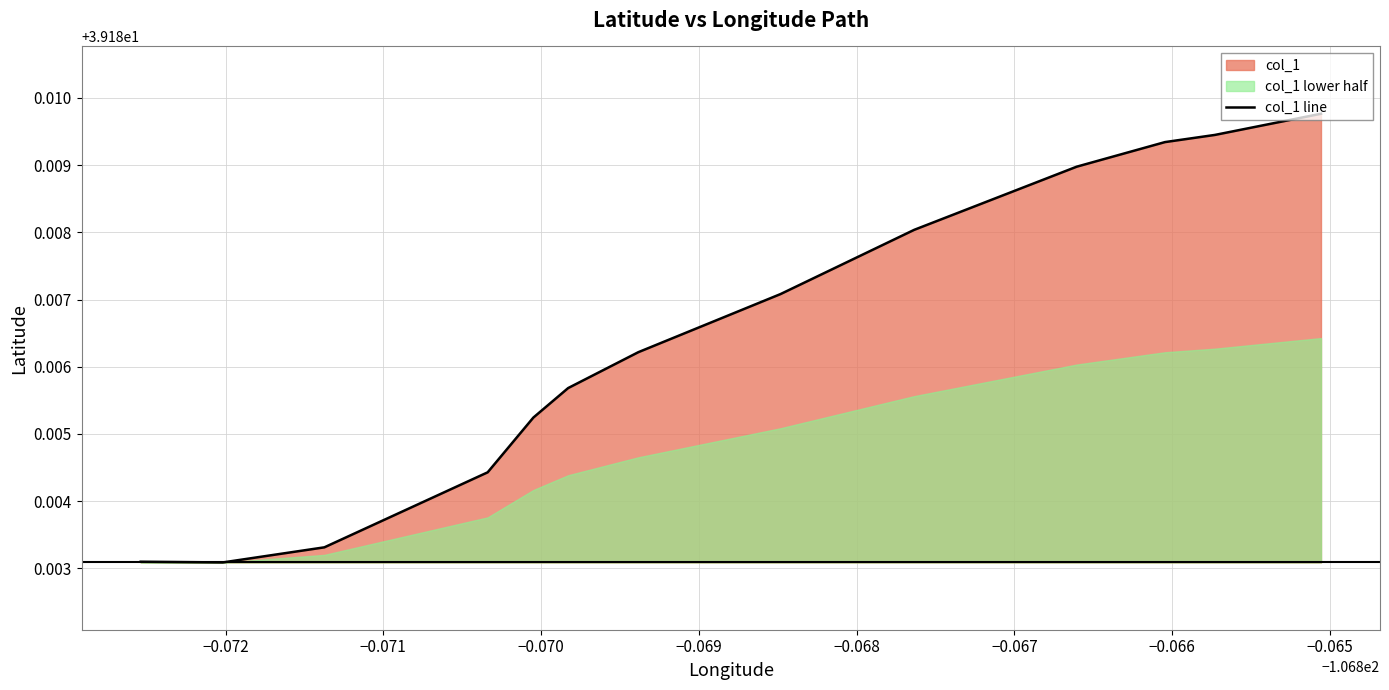

Is it true that the value at 10 is 66.1?

False